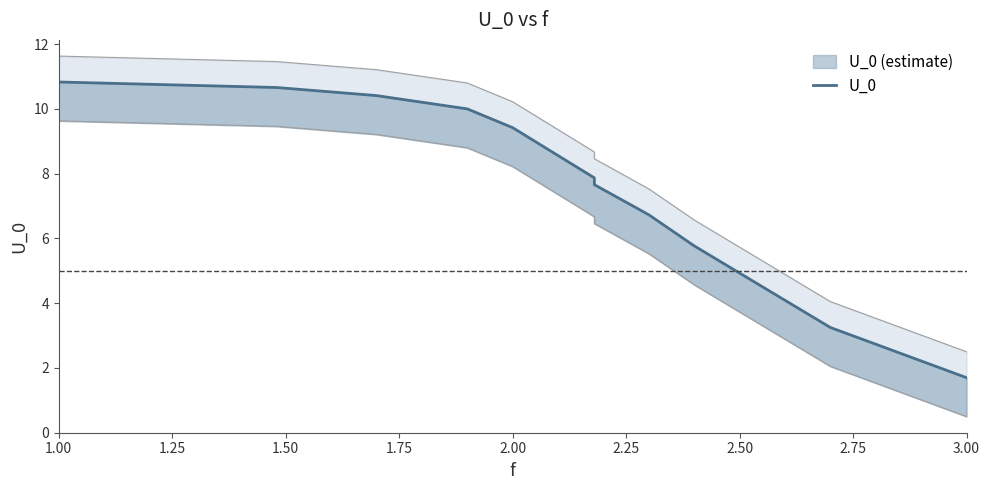

The chart shows a value of 10.0 at 2.50. True or false?

False